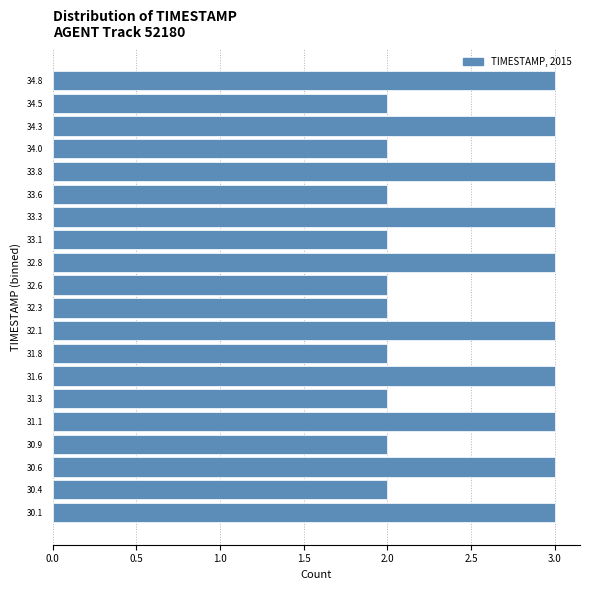

What is the length of the bar covering 34.165 to 34.410 on the y-axis? Neither the bar edges nor the lengths are printed on the chart, so give them approximately, as read against the axes.

3